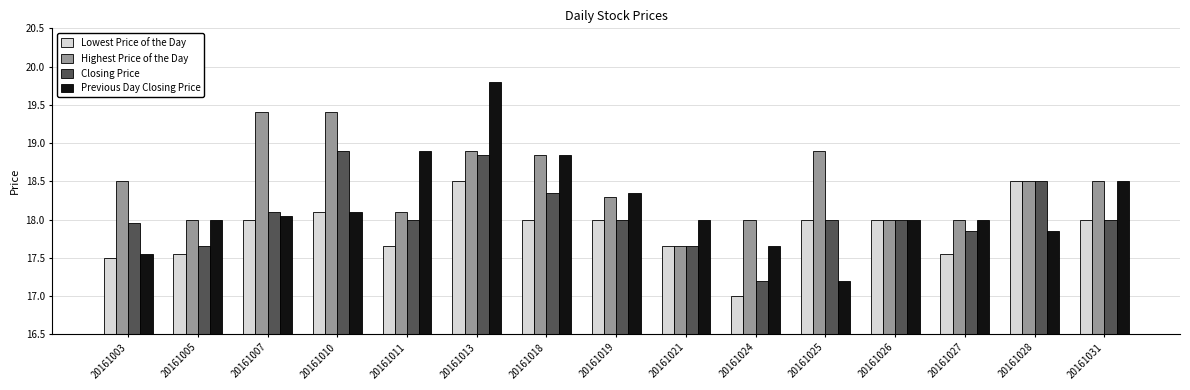

How many series are shown in this chart?

4